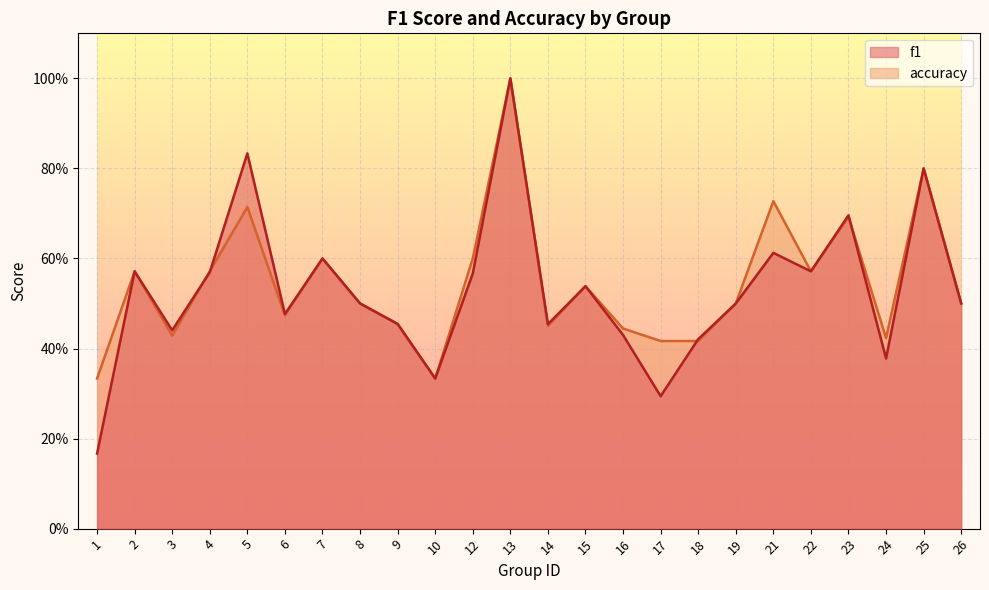

True or false: f1 has more than 2 interior local peaks.

True